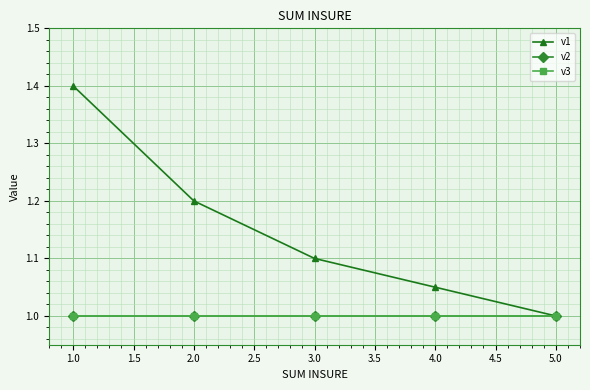

True or false: v2 has more than 1 points higher than both neighbors.

False